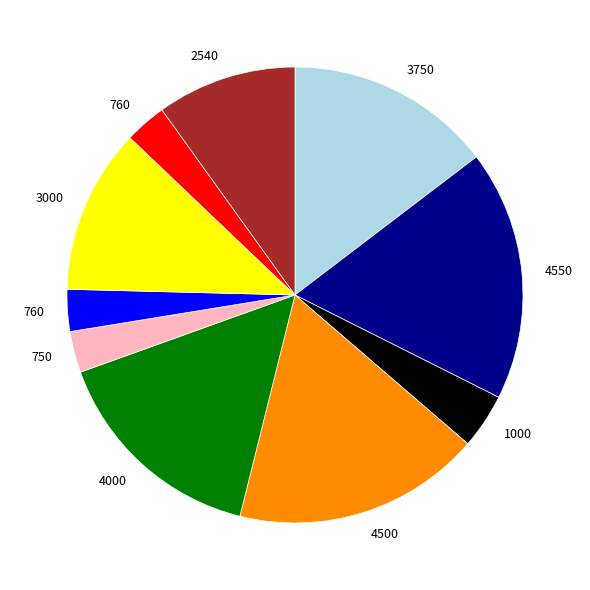

Does any single category account for the majority?

No